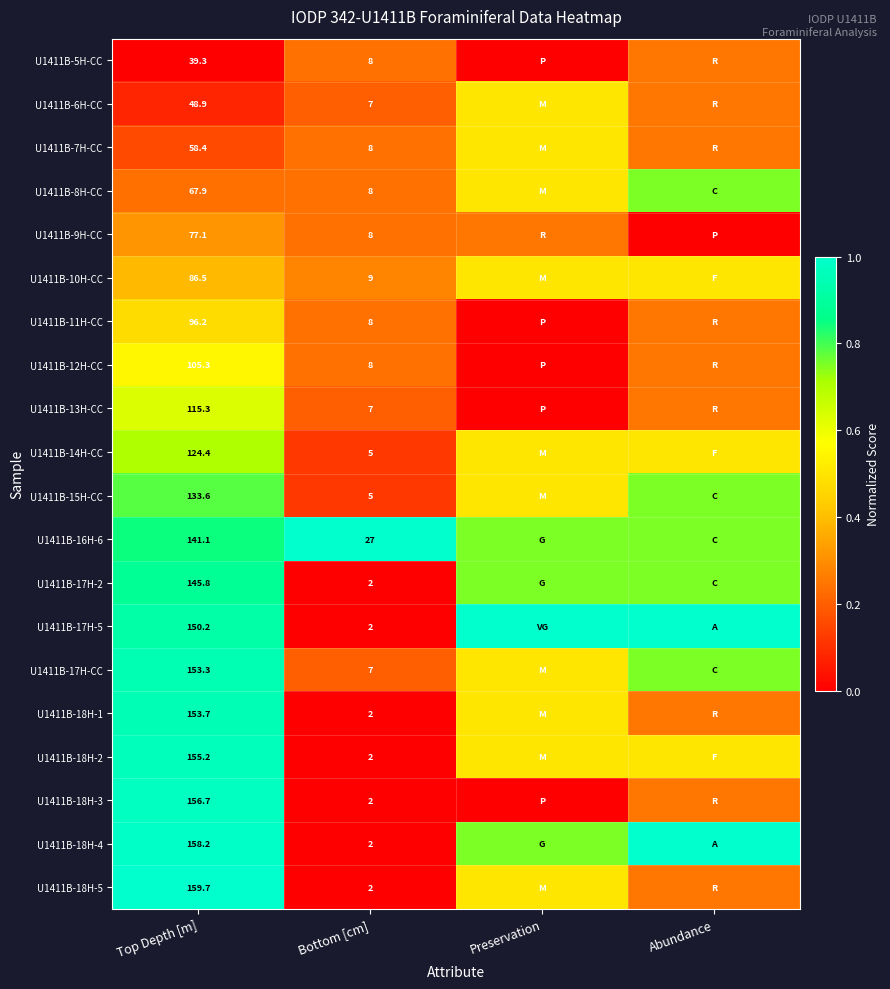

Which series has the largest total across all categories?

U1411B-16H-6